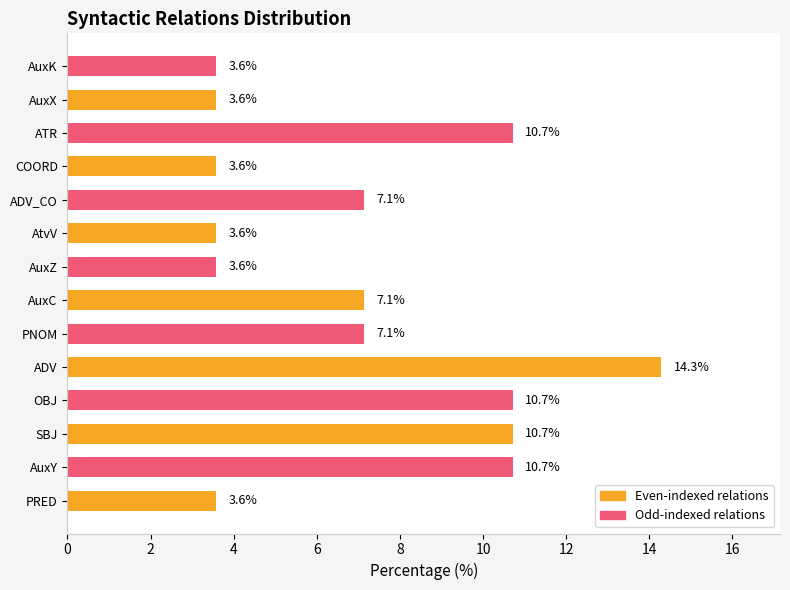

Reading bottom to top, transcribe all the data shown in this chart.

PRED=3.6	AuxY=10.7	SBJ=10.7	OBJ=10.7	ADV=14.3	PNOM=7.1	AuxC=7.1	AuxZ=3.6	AtvV=3.6	ADV_CO=7.1	COORD=3.6	ATR=10.7	AuxX=3.6	AuxK=3.6